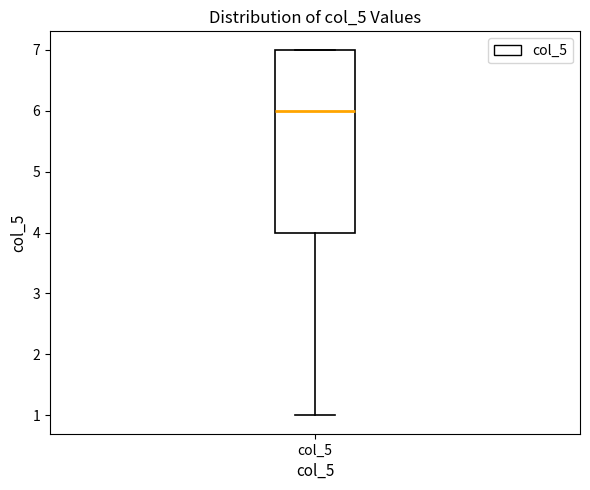

Read this box plot against the y-axis: the position of the median line, the range covered by the box, and the ends of both whiskers. The values are not printed on the chart, so give them approximately, as read against the axis.

median 6, box 4 to 7, whiskers 1 to 7